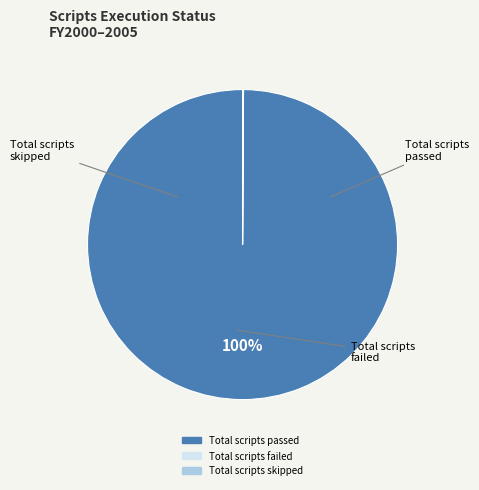

The Total scripts passed slice represents 100% of the pie. True or false?

True